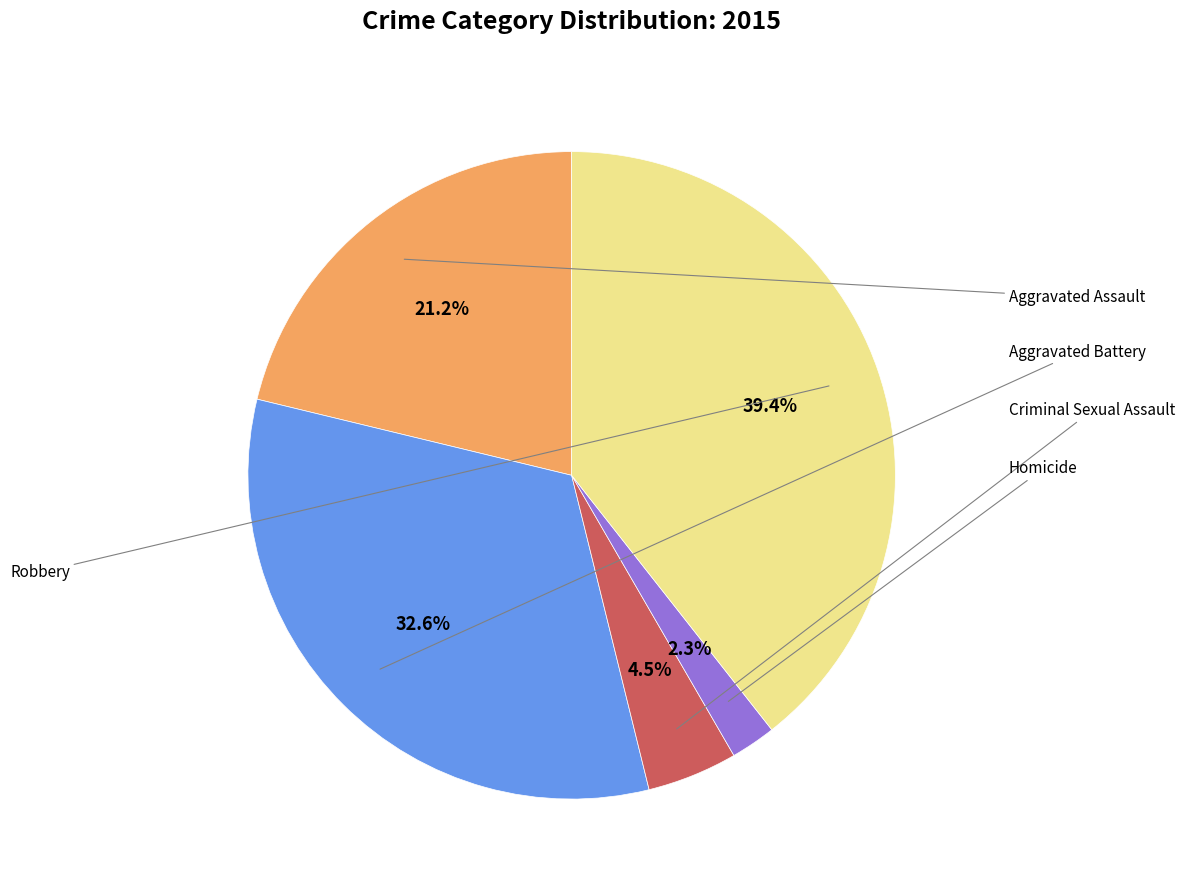

Does any single category account for the majority?

No